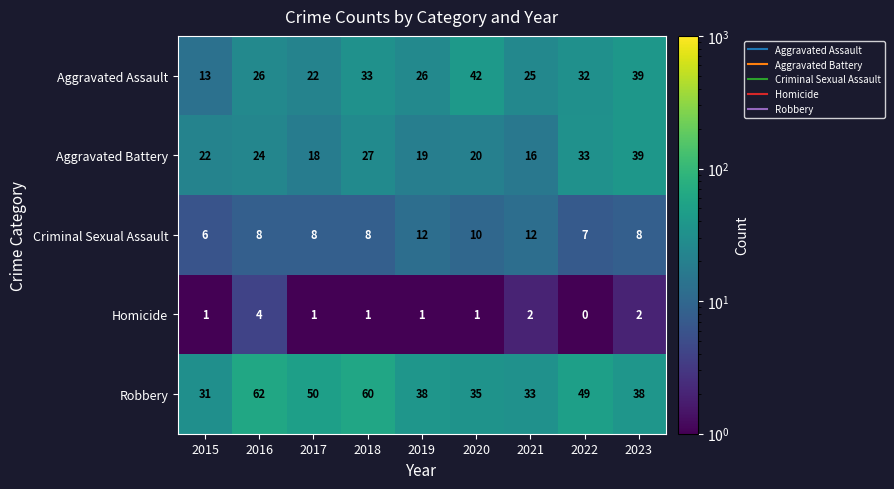

What is the difference between the highest and lowest values at 2016?

58